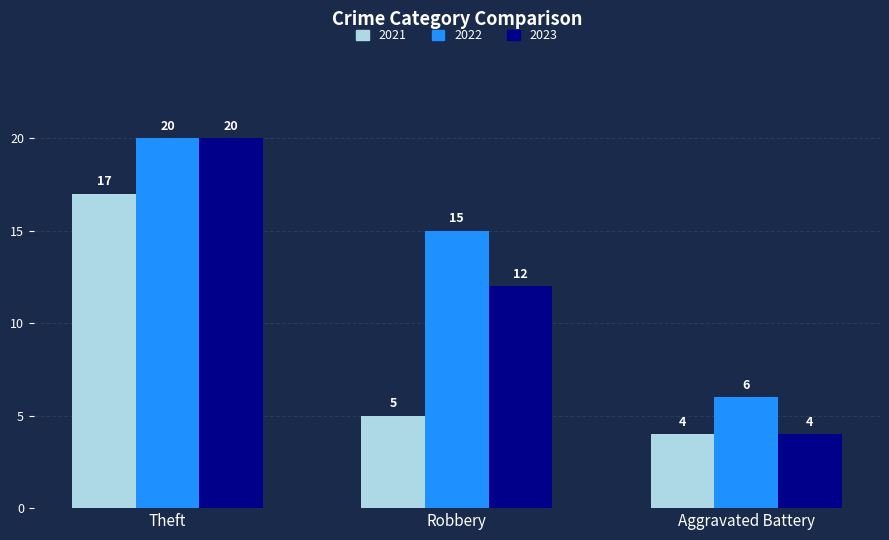

How many data points in 2021 are less than 5?

1